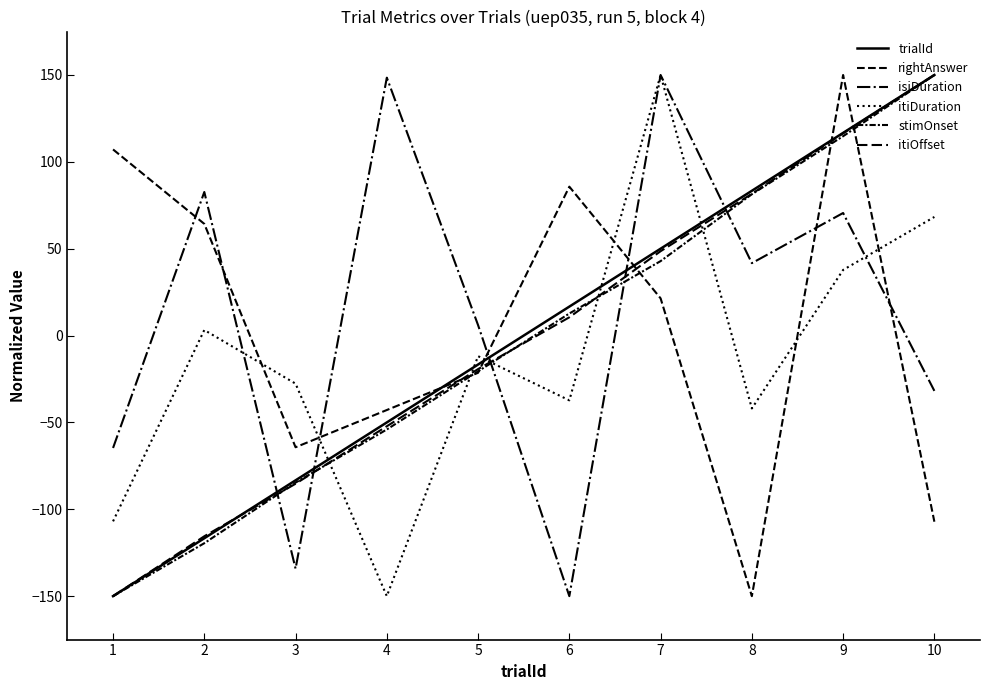

Does the chart have visible grid lines?

No